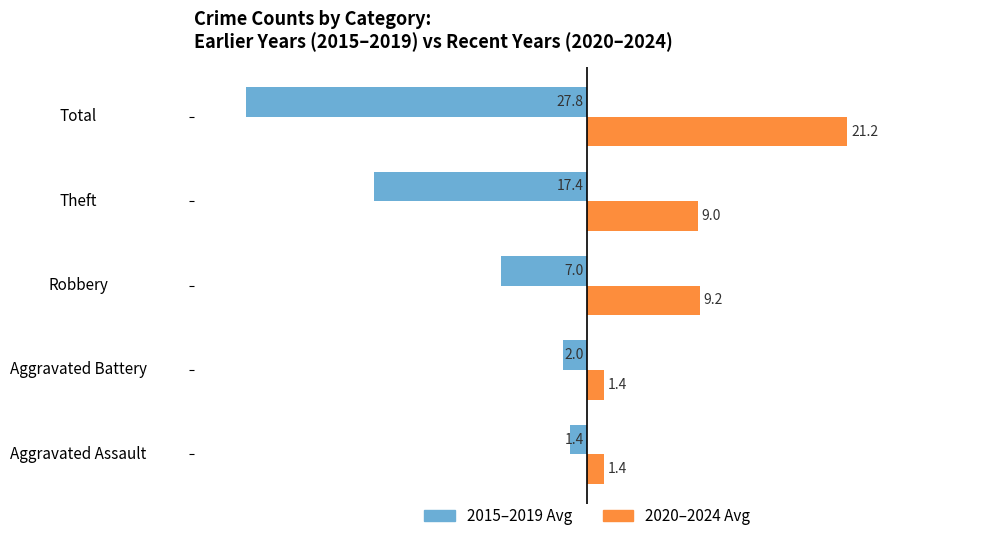

Is the value of 2020–2024 Avg at Aggravated Assault greater than the value of 2015–2019 Avg at Aggravated Assault?

Yes